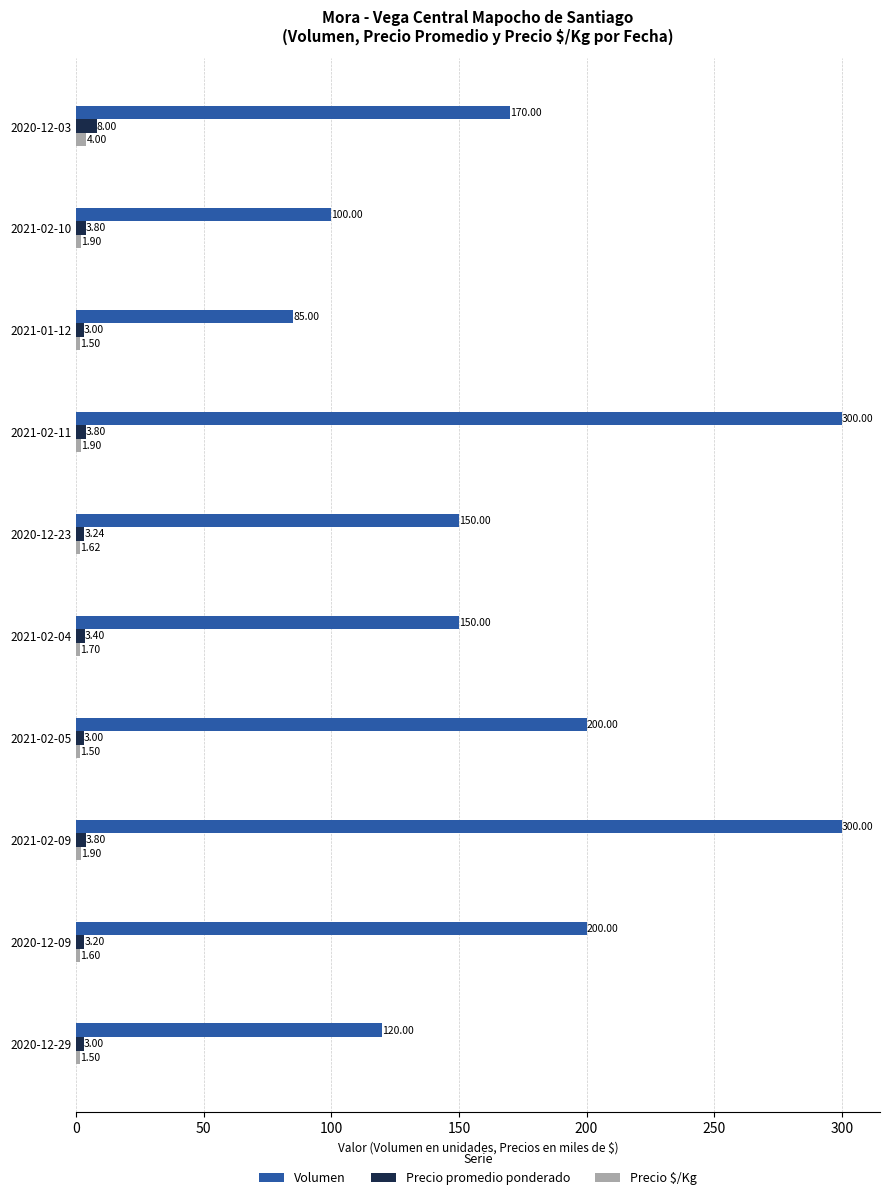

What is the average value of the Volumen series?

177.5